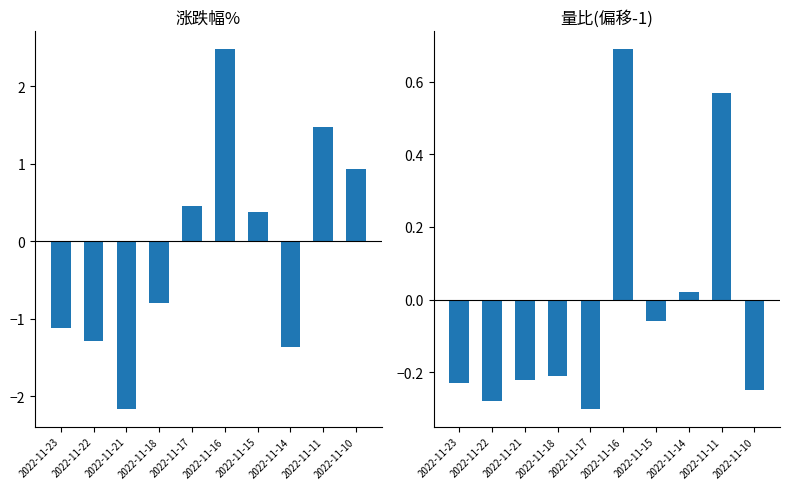

What is the sum of all 涨跌幅% values?

-1.0